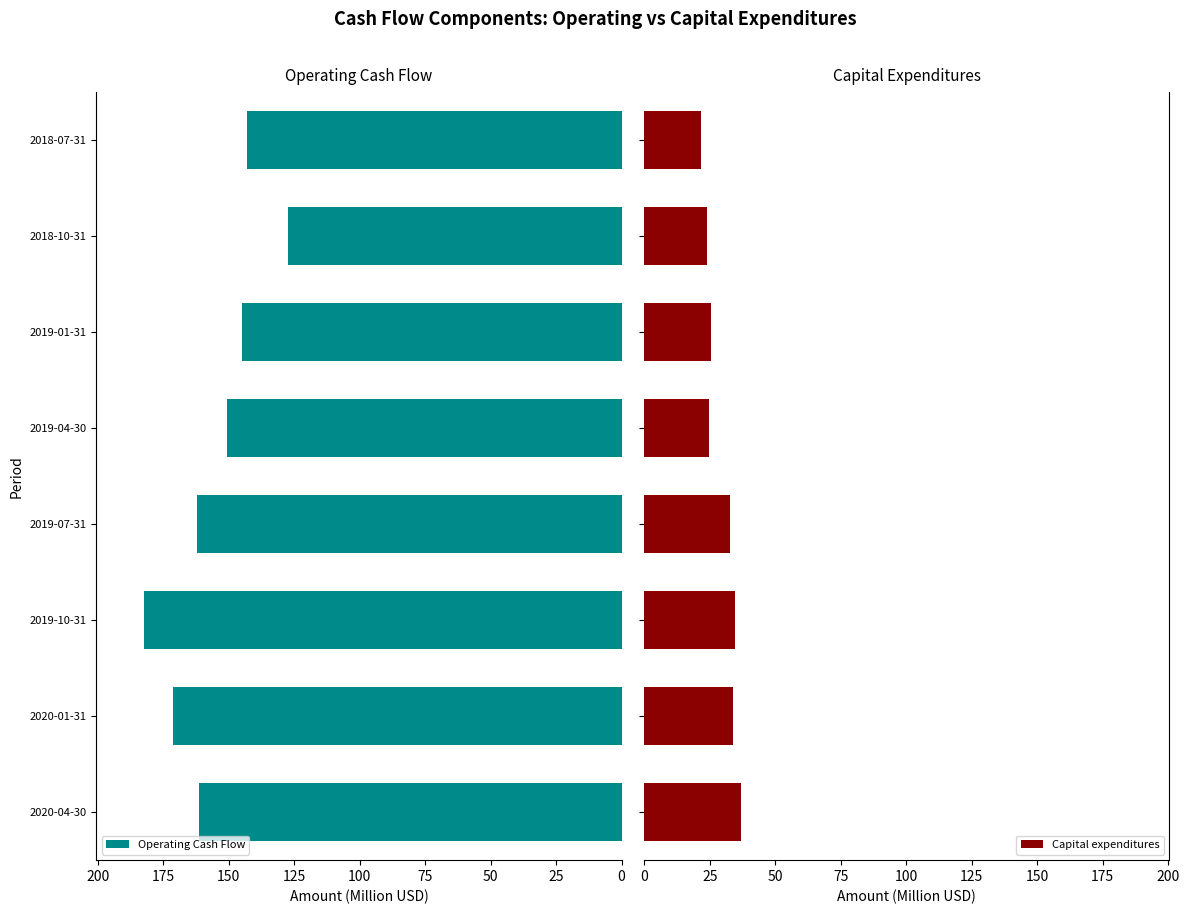

How many bars are there in total?

16